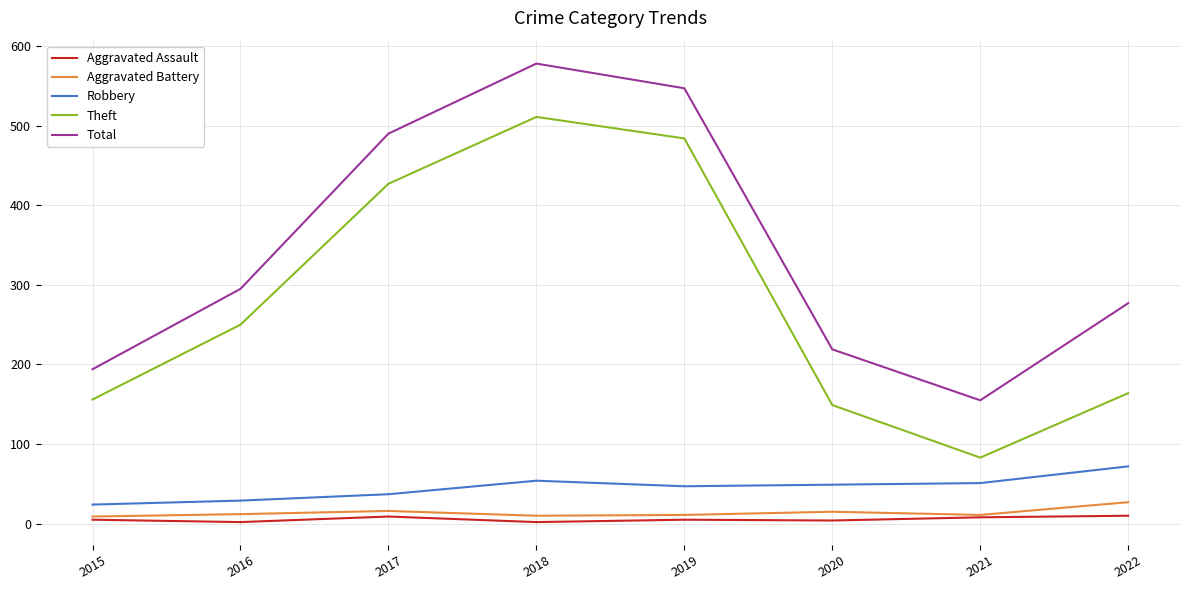

Is the value of Total at 2015 greater than the value of Theft at 2018?

No